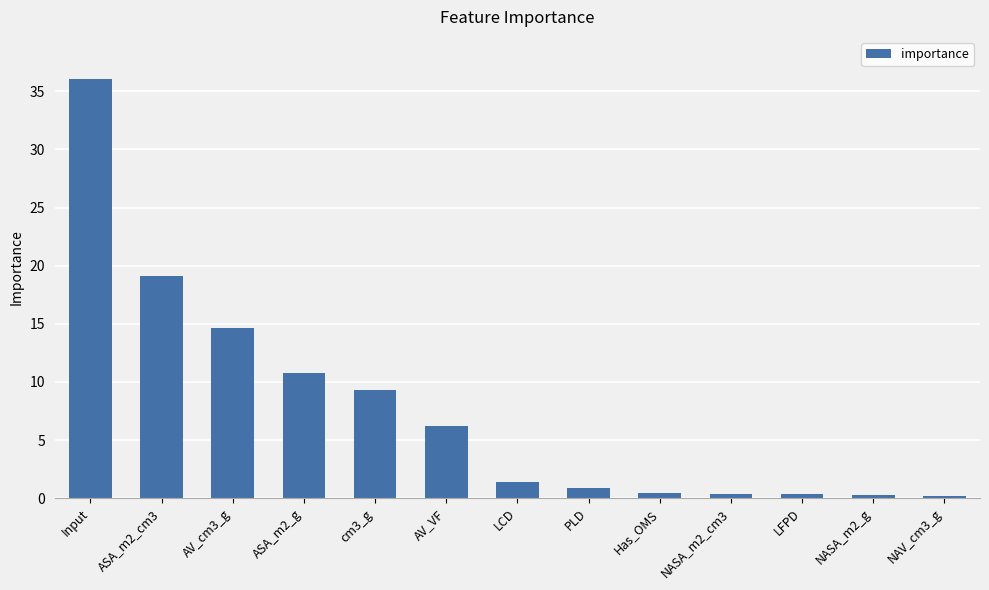

What is the change in value from ASA_m2_cm3 to ASA_m2_g?

-8.3